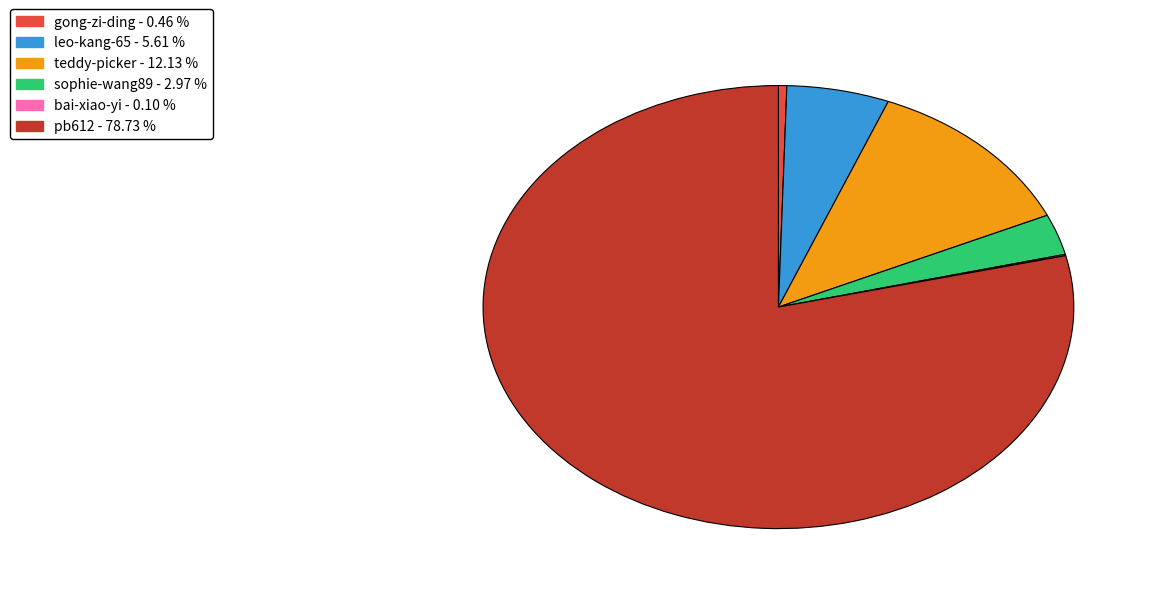

Which category has the biggest portion of the pie?

pb612